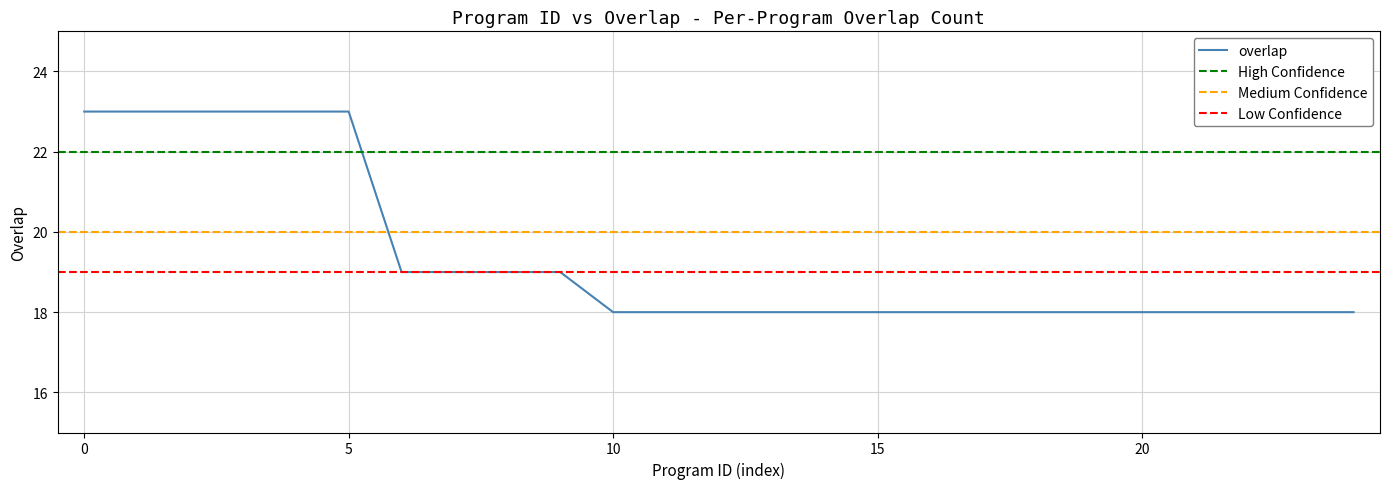

Is it true that overlap equals 33 at 5?

False